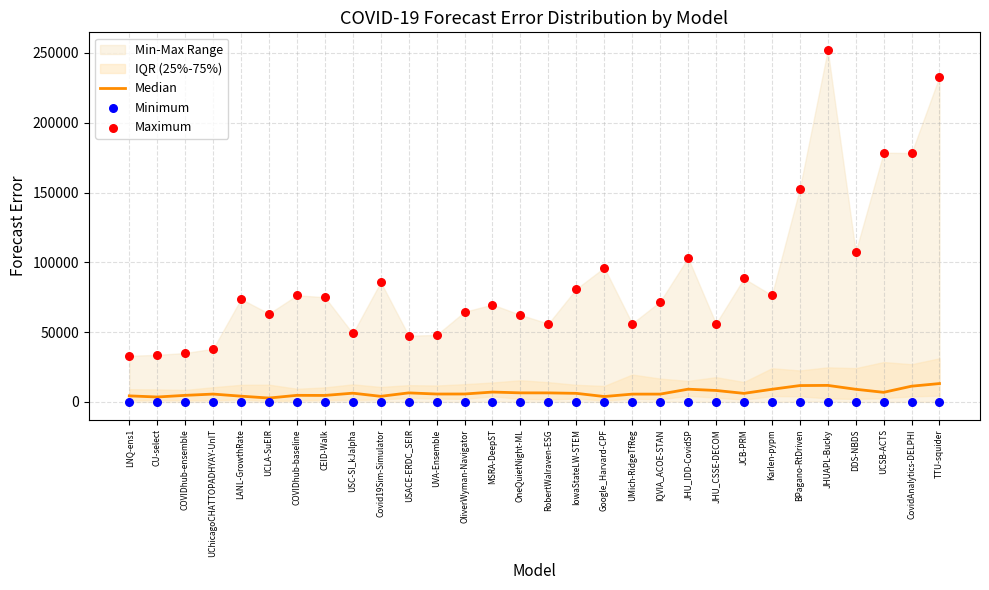

Which series has the widest spread of Y values?

Maximum